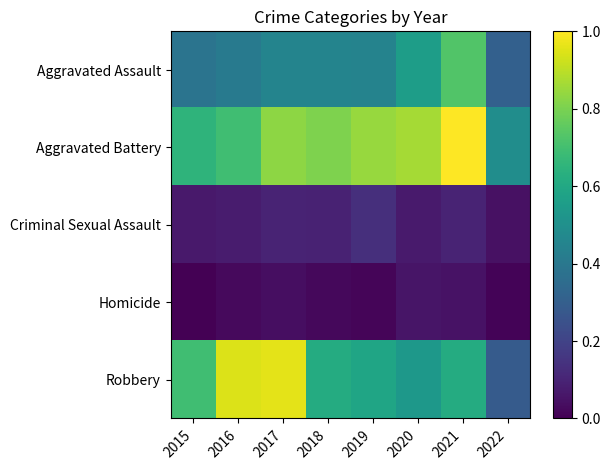

Rank the series by their maximum value, from highest to lowest.

Aggravated Battery, Robbery, Aggravated Assault, Criminal Sexual Assault, Homicide